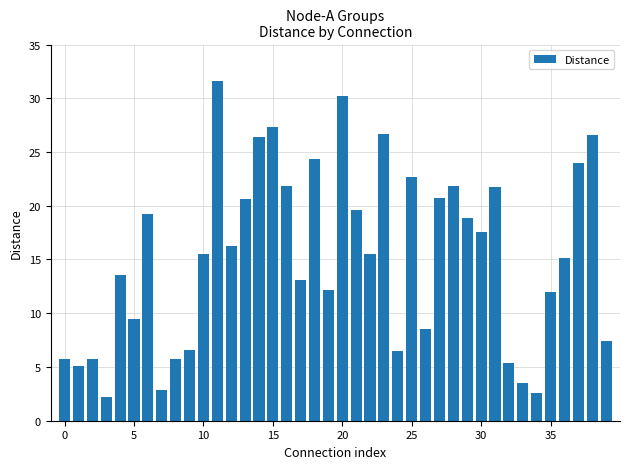

What is the value of the 39th bar from the left?

26.6